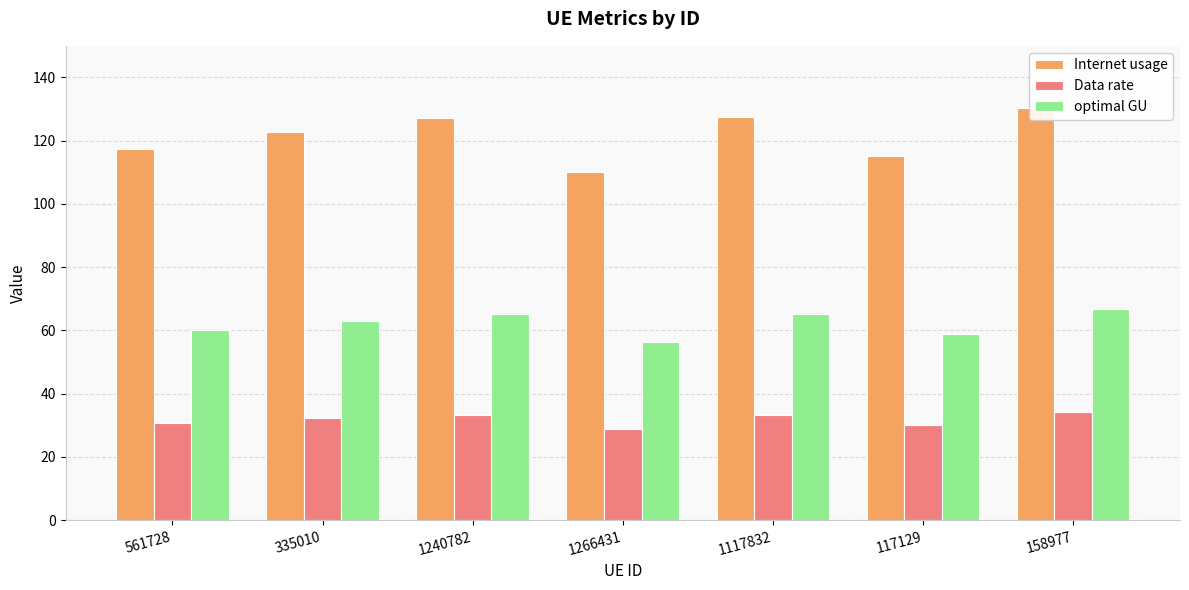

Is it true that Data rate equals 33.4 at 1117832?

True